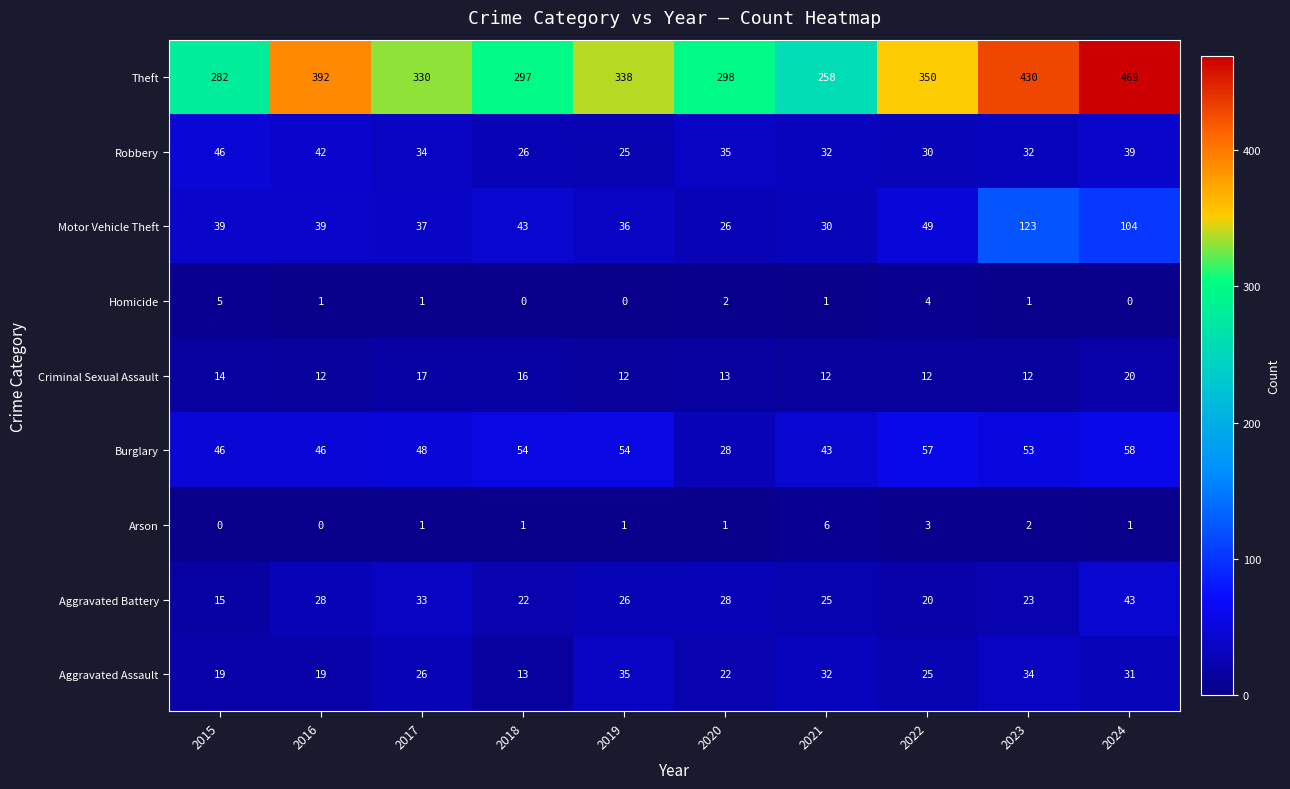

What is the difference between the maximum and minimum values in the Robbery series?

21